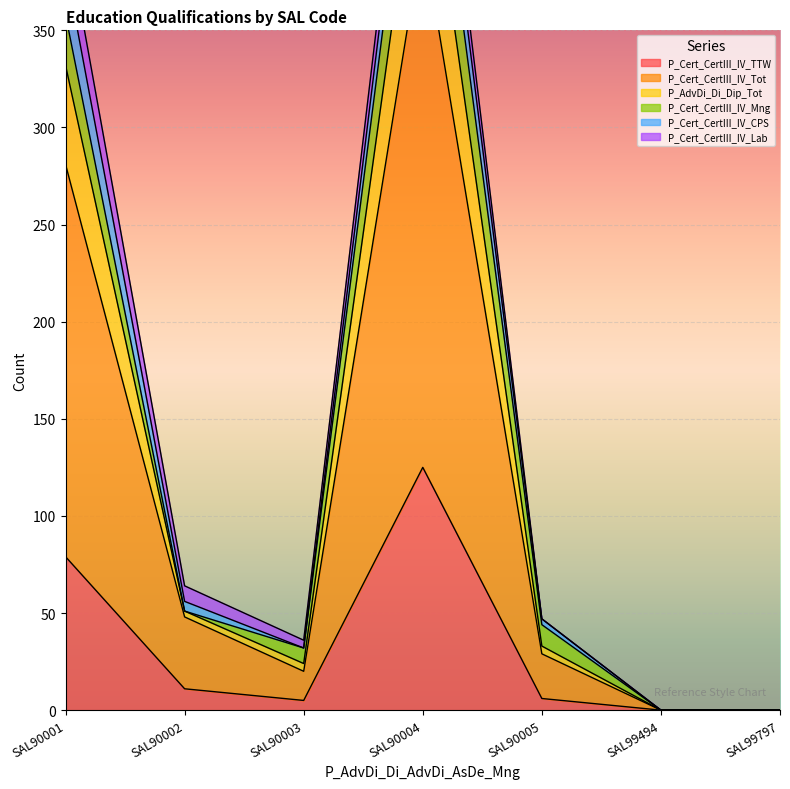

Which series has the largest range (max minus min)?

P_Cert_CertIII_IV_Tot